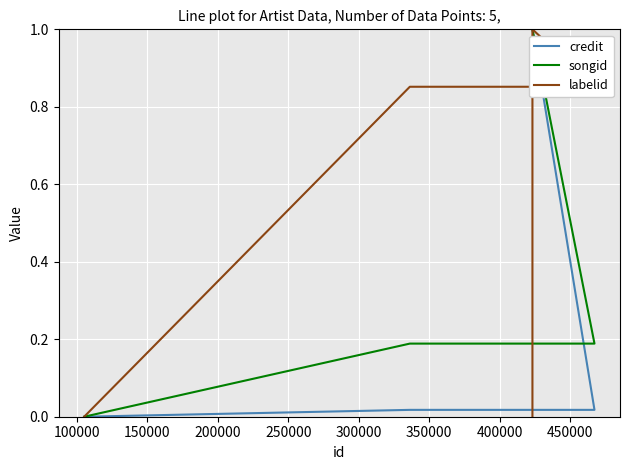

Which series has the largest total across all categories?

labelid